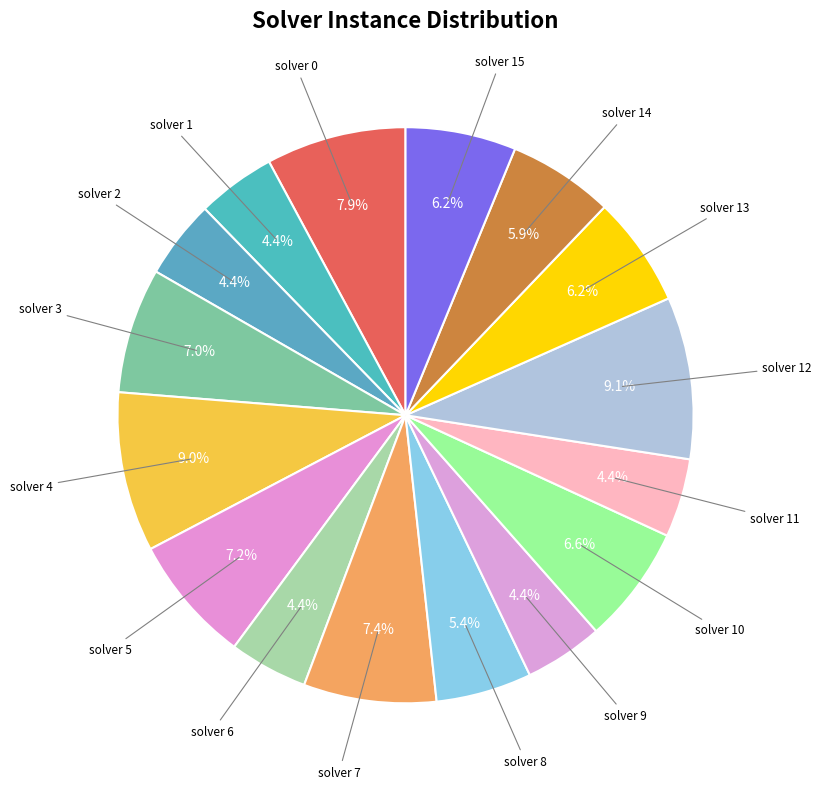

To the nearest percent, what is the difference between the largest and smallest slice percentages?

5%